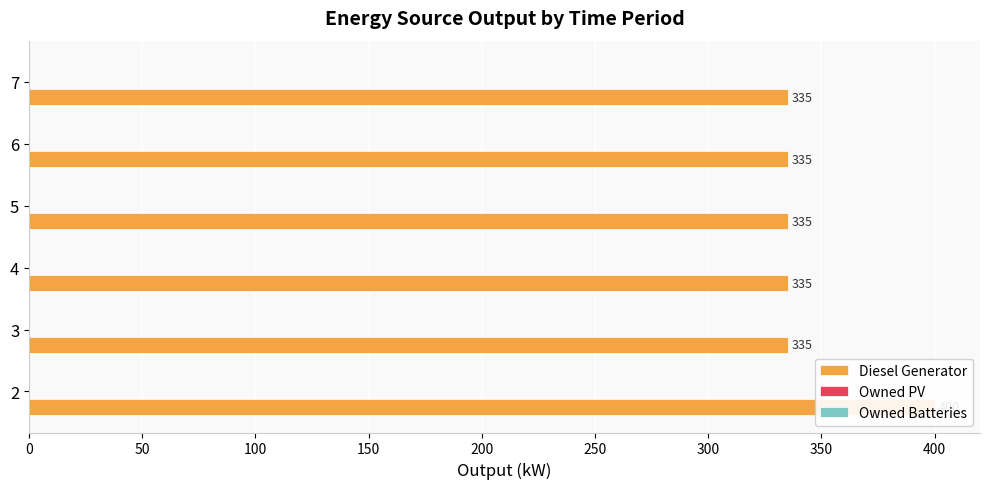

Are the bars horizontal?

Yes